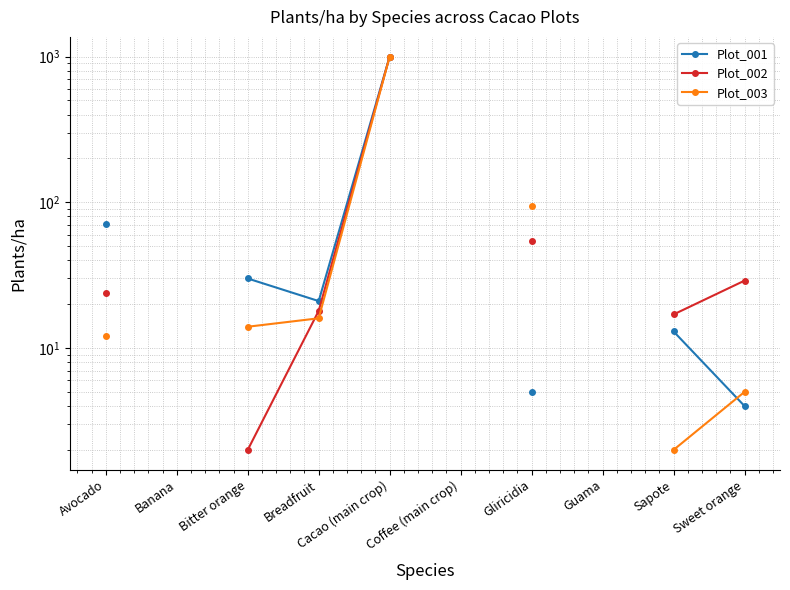

How many positive values does the Plot_001 series have?

7